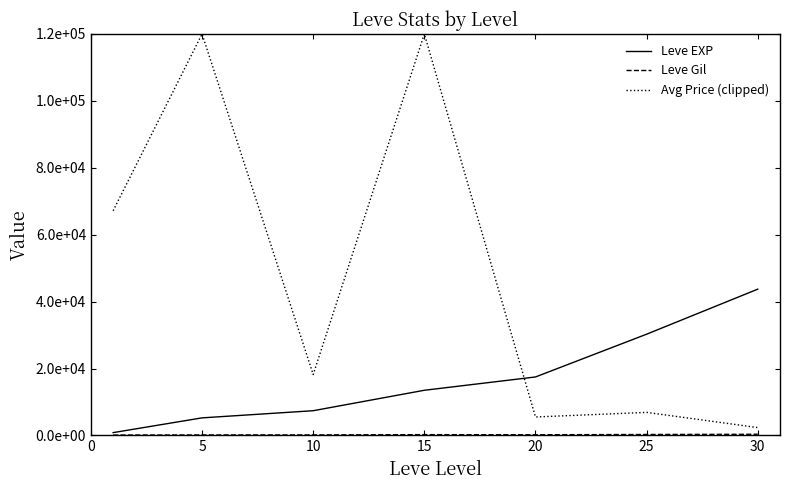

True or false: Leve EXP has more than 1 points higher than both neighbors.

False